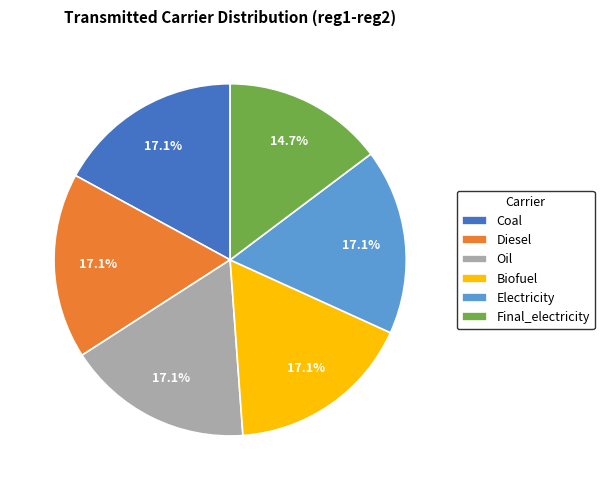

Which slice is the smallest?

Final_electricity